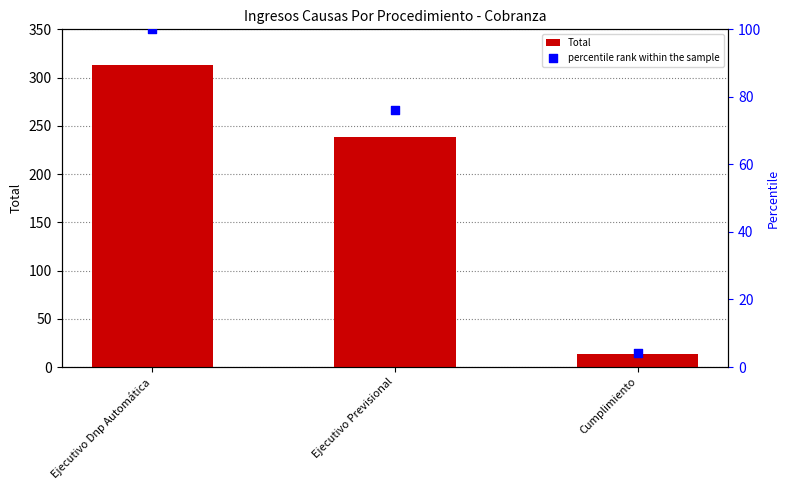

What is the total value across all series at Ejecutivo Dnp Automática?

413.0